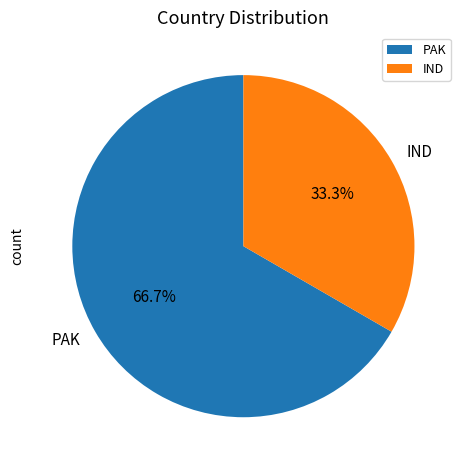

Rank the categories by value from lowest to highest.

IND, PAK